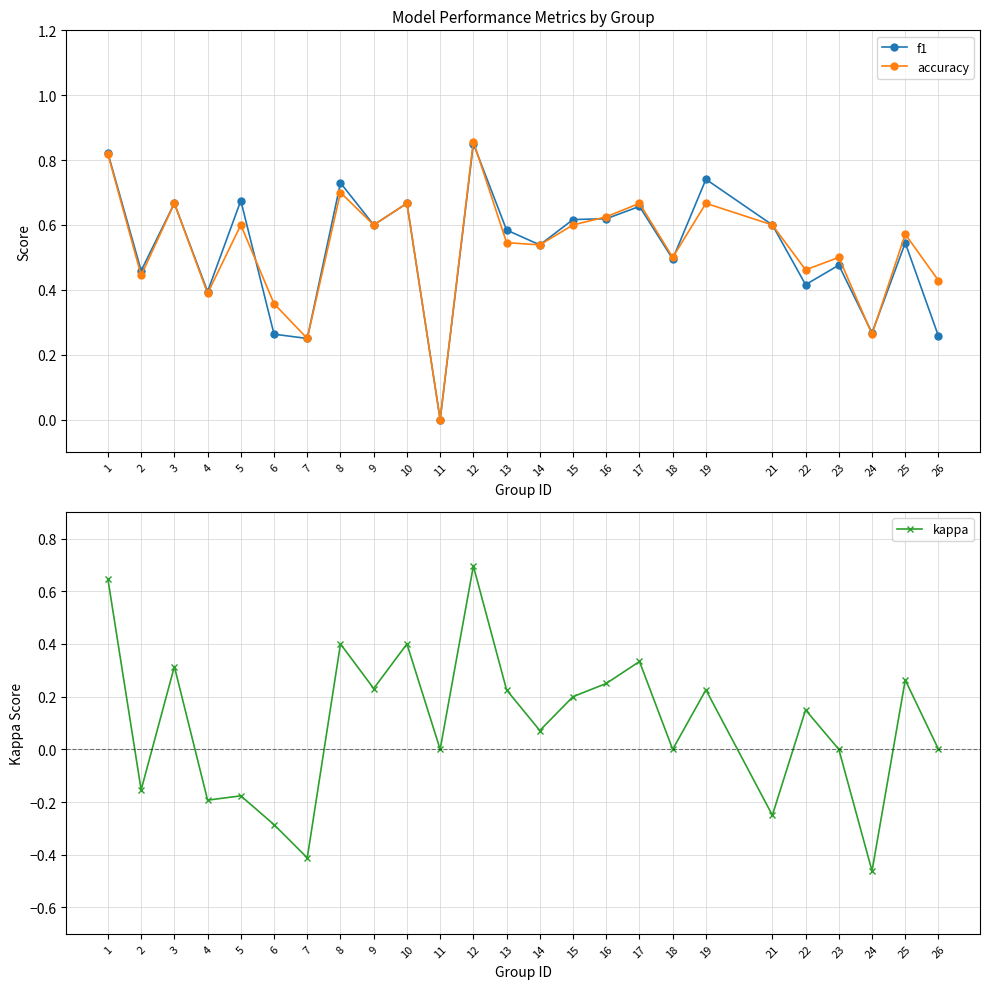

After their last crossing, which series has the higher values: accuracy or f1?

accuracy